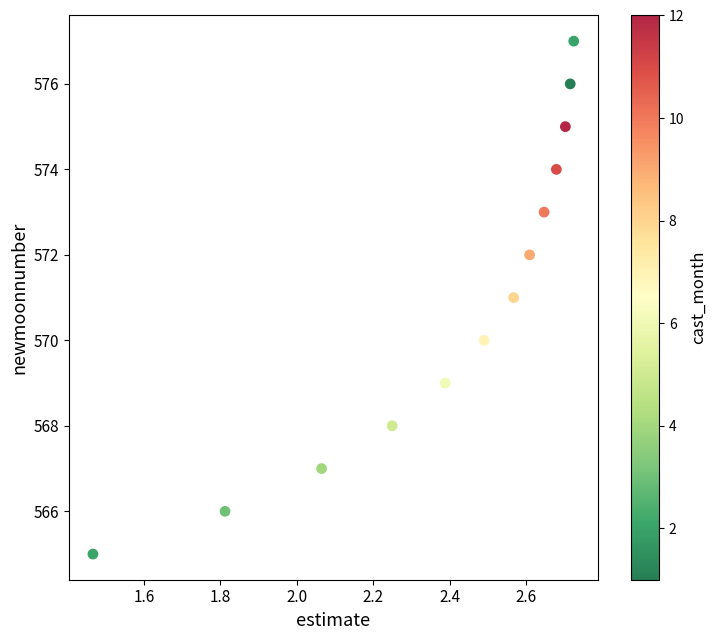

What is the range of Y values (max minus min)?

12